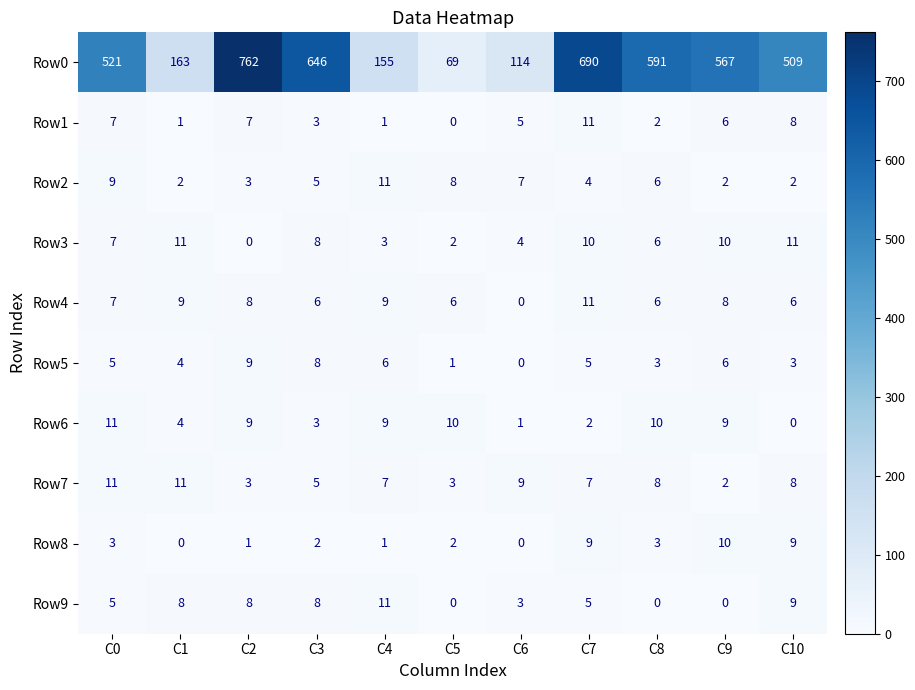

What is the approximate value of Row9 at C2?

8